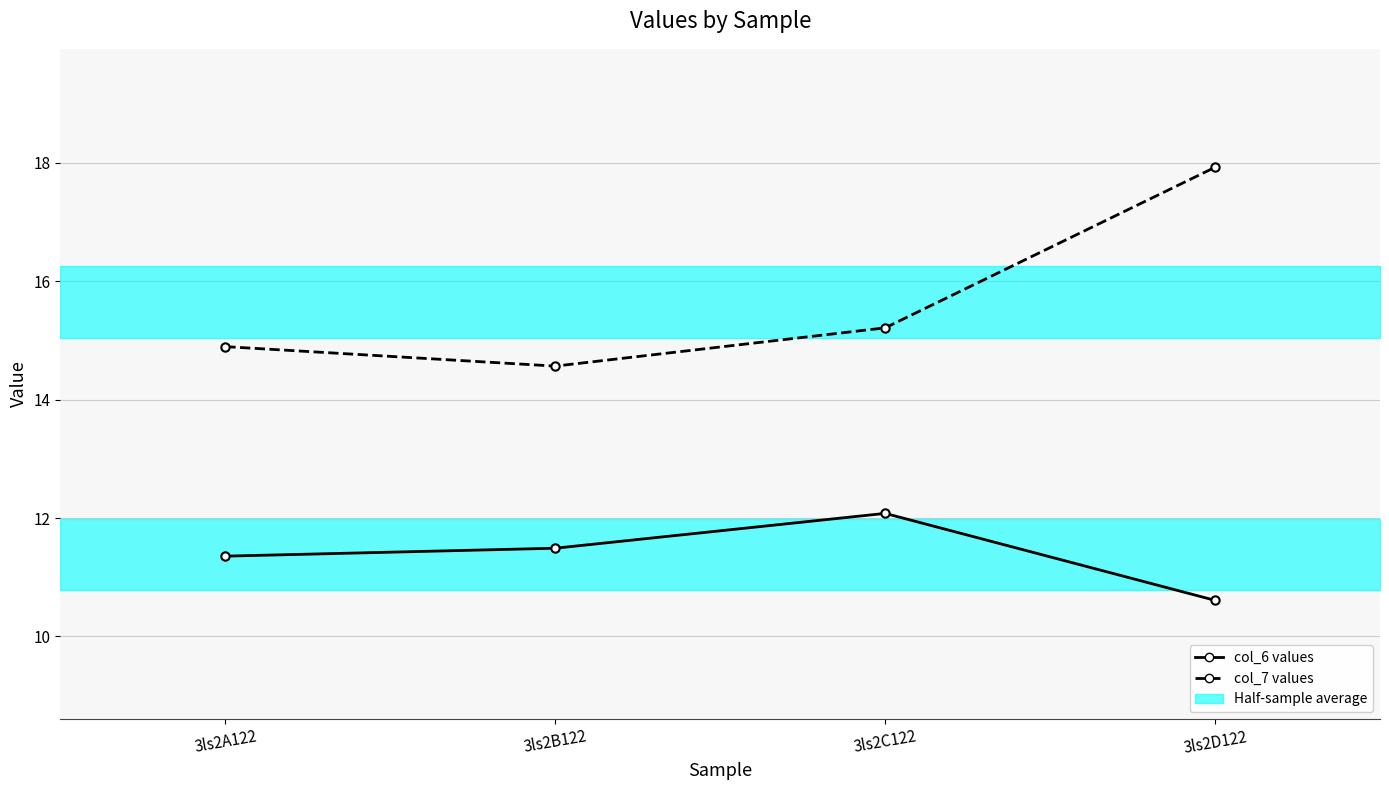

Which series has the largest range (max minus min)?

col_7 values